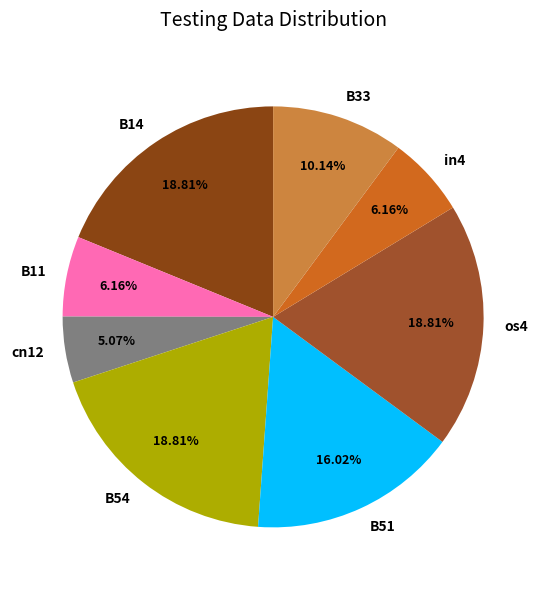

Which slice is the smallest?

cn12